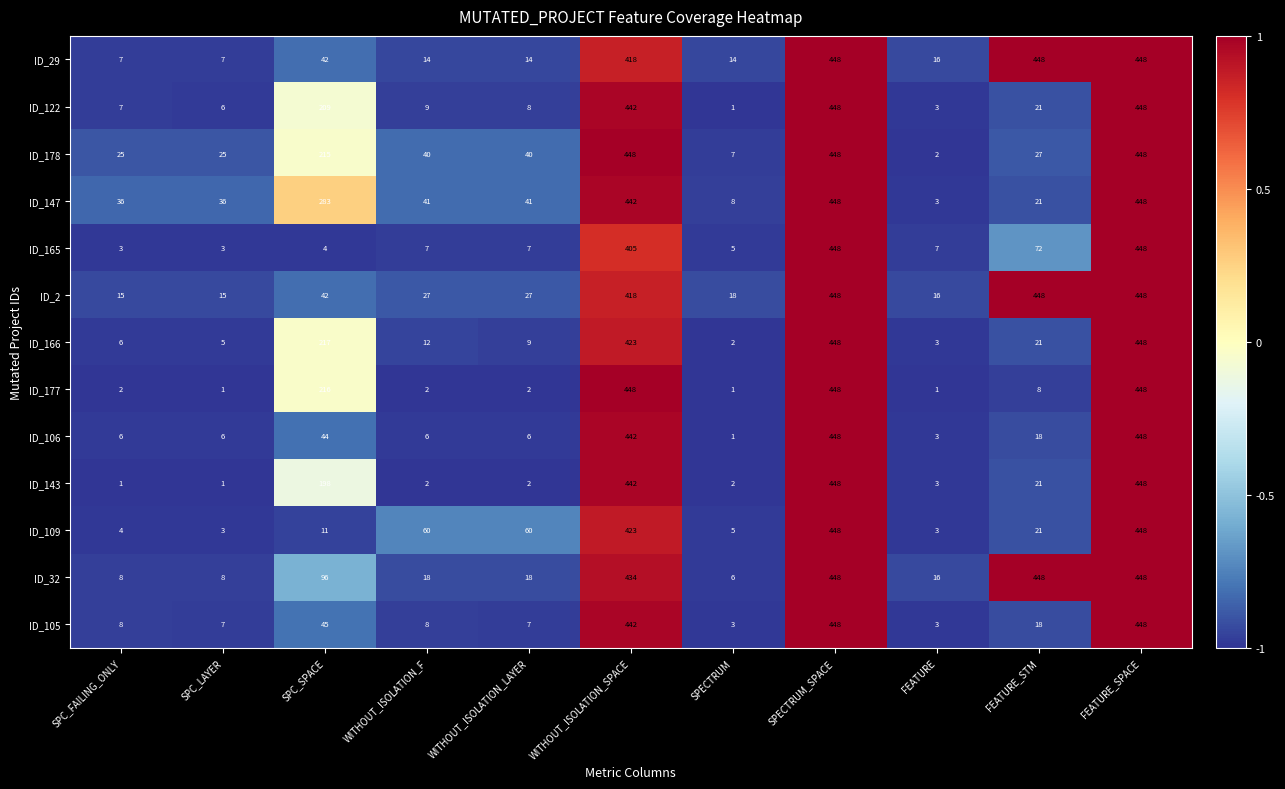

What is the total value across all series at WITHOUT_ISOLATION_F?

246